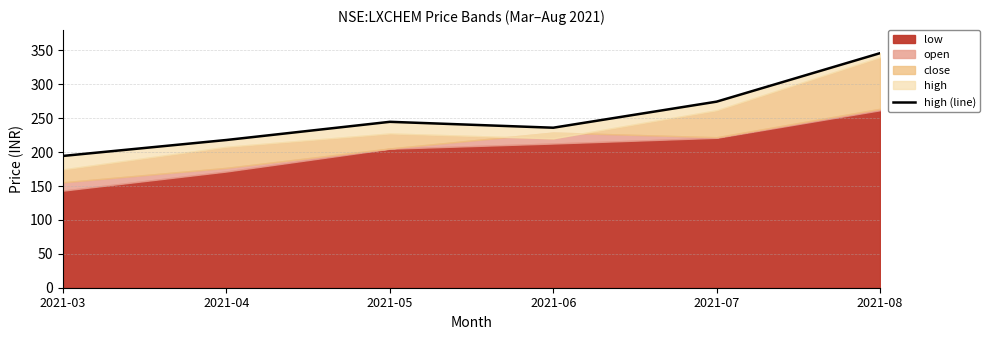

Which category has the highest value across all series?

2021-08